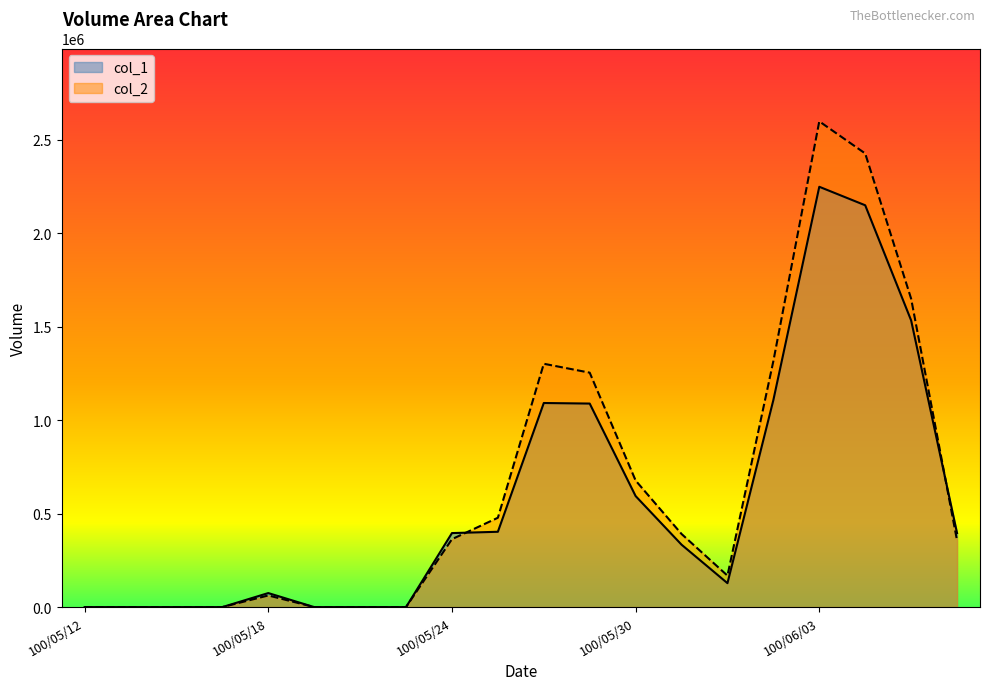

Between 100/06/09 and 100/06/08, which is larger?

100/06/08